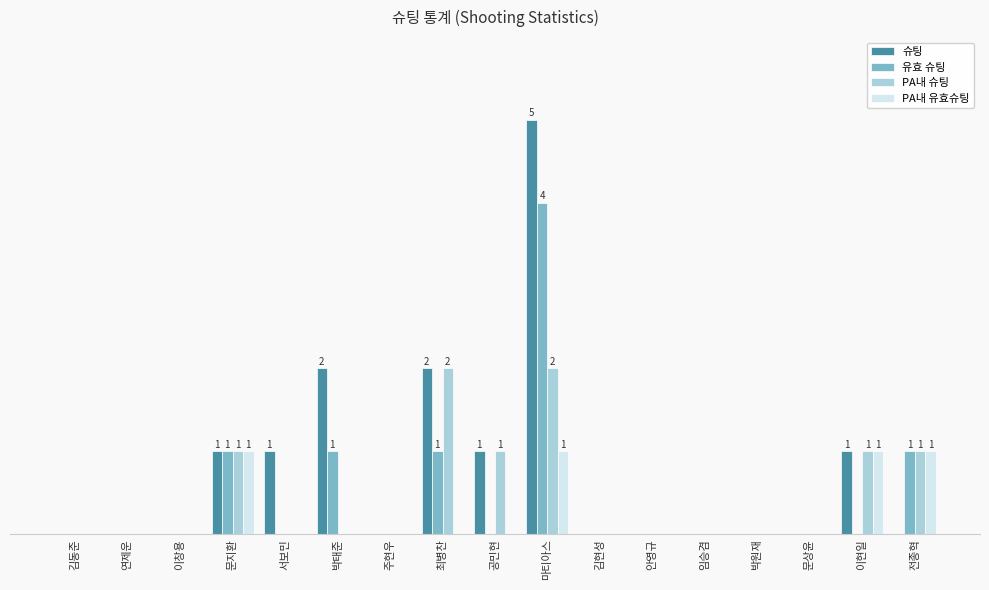

Is it true that 유효 슈팅 equals 4 at 마티아스?

True